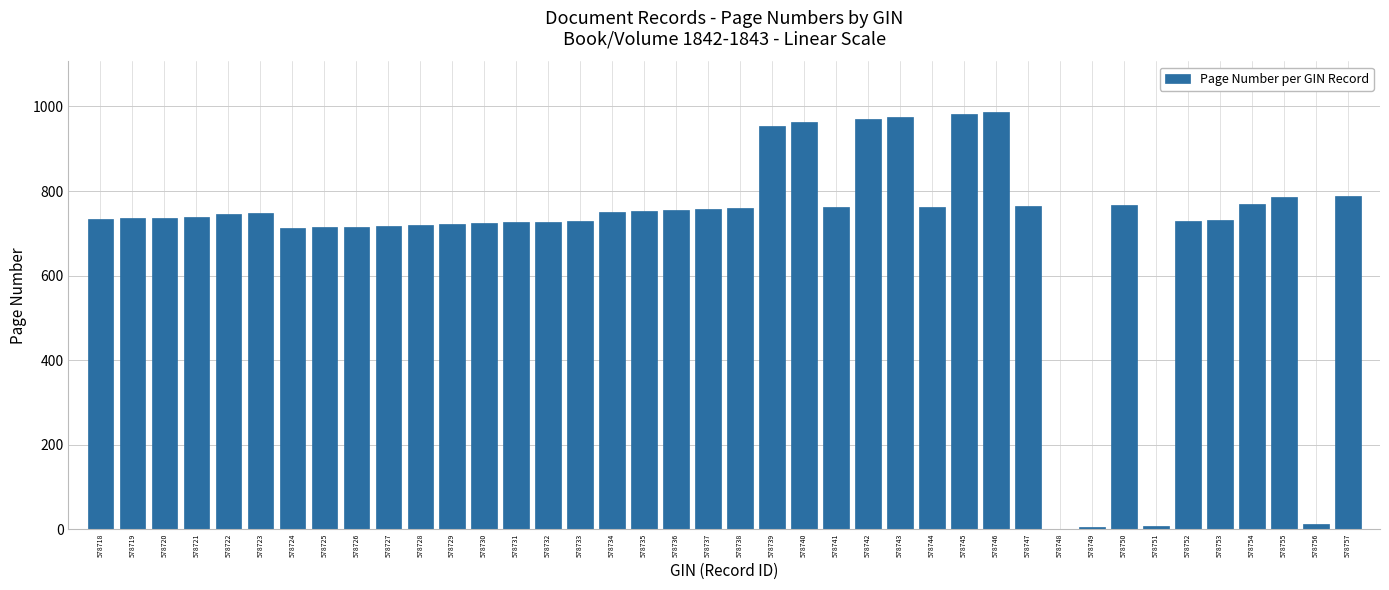

Approximately how many times larger is the value at 578752 compared to 578746?

0.7